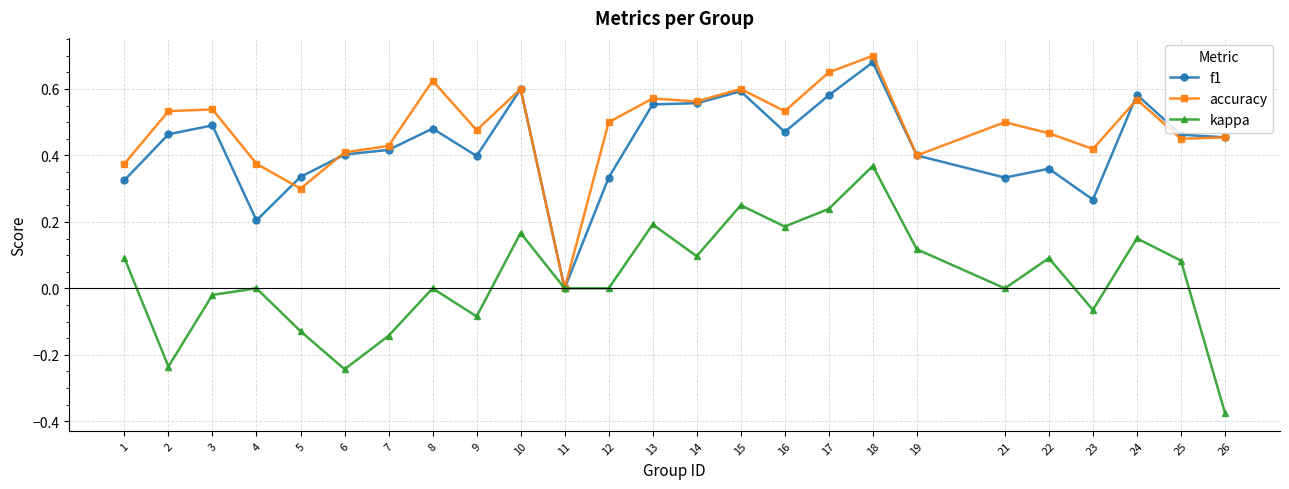

Does the chart display data point markers on the line(s)?

Yes